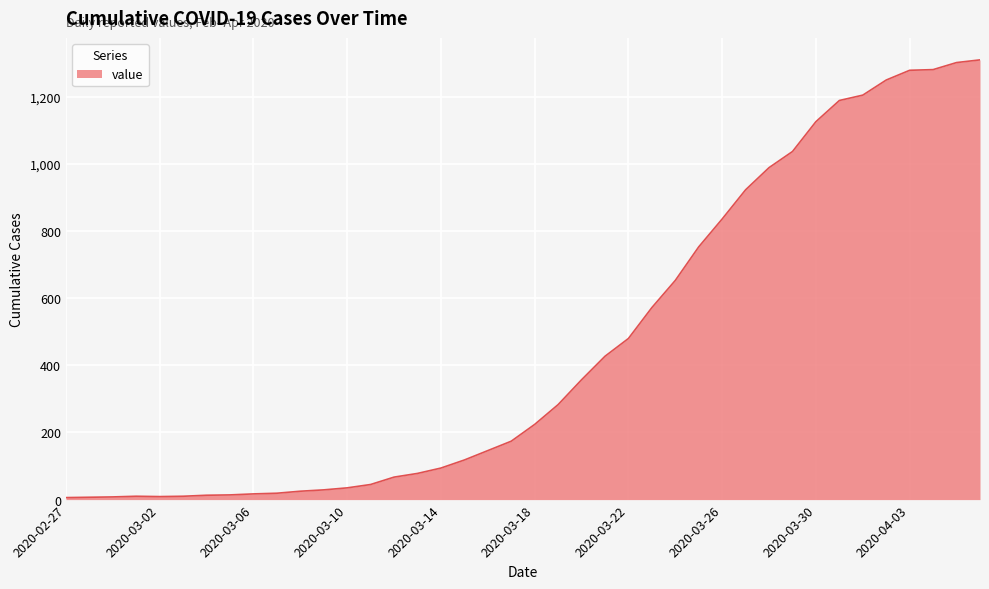

What is the greatest value displayed?

1310